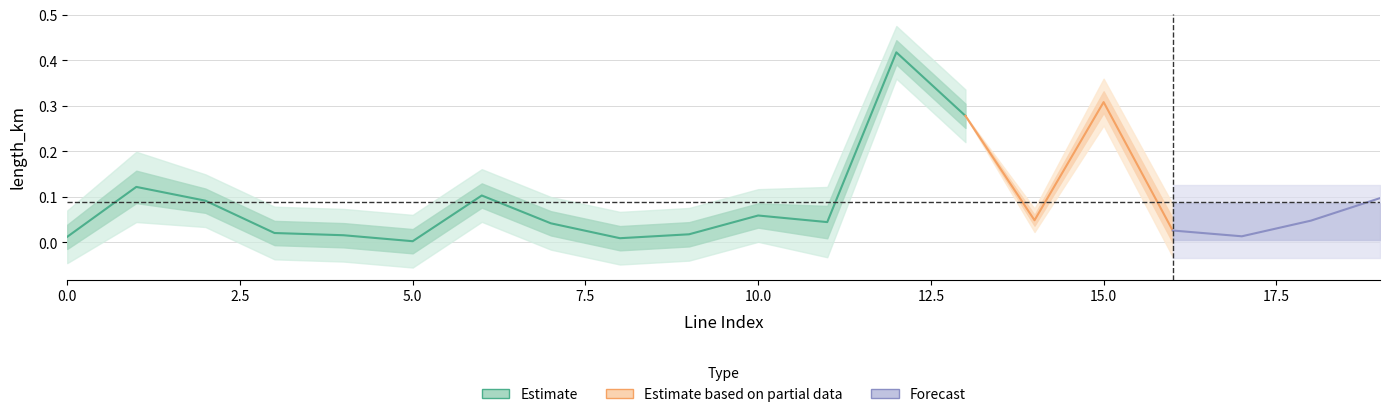

The value of length_km at 9 is 0.0. True or false?

False